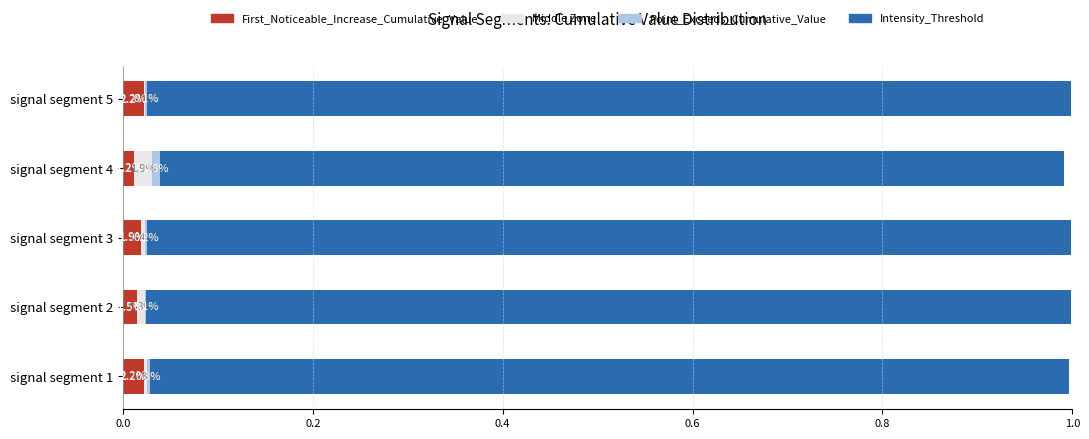

Reading right to left, what are all the values shown in this chart?

First_Noticeable_Increase_Cumulative_Value: 0.0	0.0	0.0	0.0	0.0
Middle Zone: 0.0	0.0	0.0	0.0	0.0
Point_Exceeds_Cumulative_Value: 0.0	0.0	0.0	0.0	0.0
Intensity_Threshold: 1.0	1.0	1.0	1.0	1.0